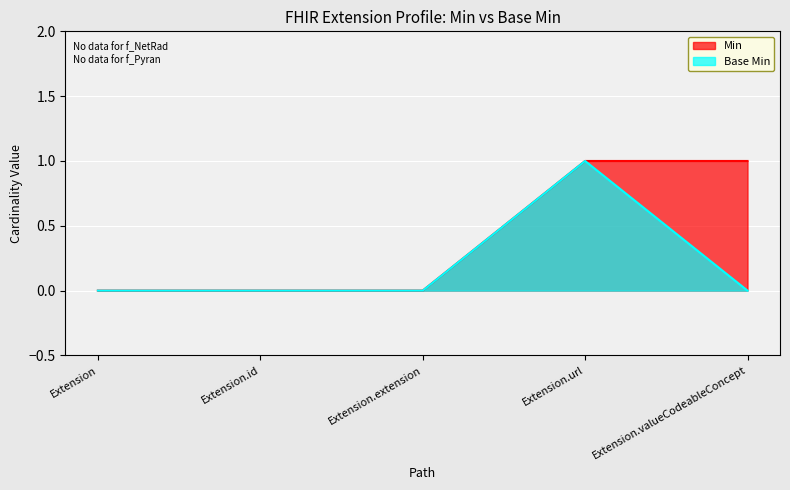

True or false: Base Min and Min intersect in this chart.

False